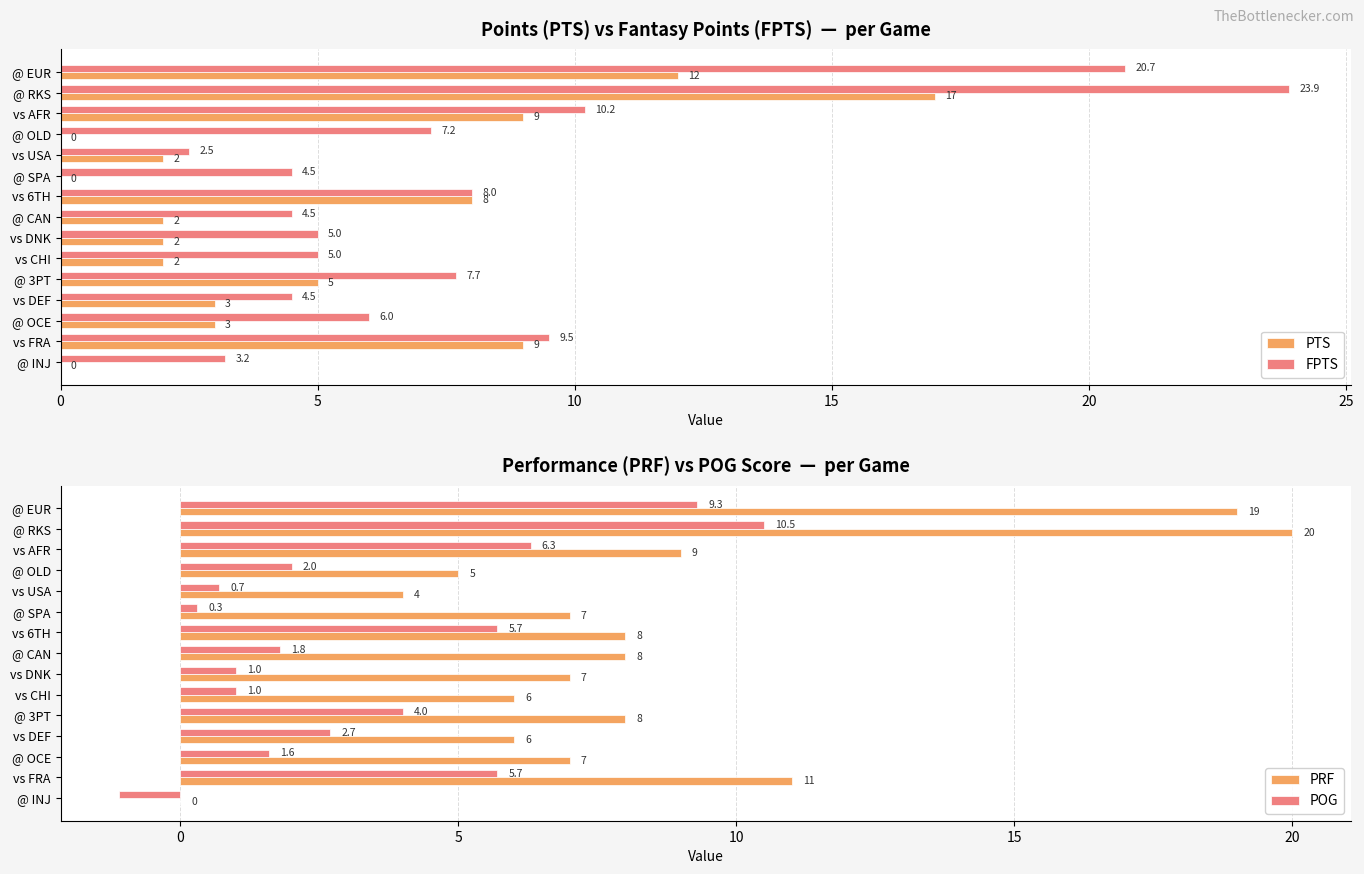

True or false: FPTS has a value of 7.7 at @ 3PT.

True